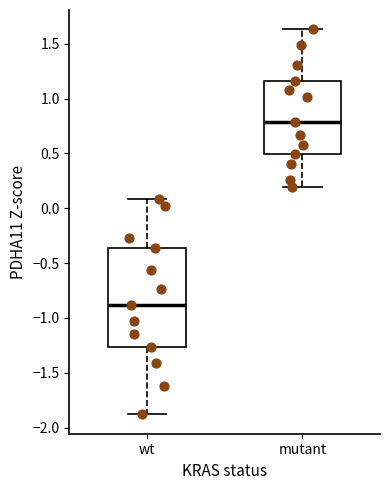

Reading left to right, transcribe this box plot: for each box, give where its median line is, the range the box spans, and where its two whiskers end, as read against the y-axis. The values are not printed on the chart, so give them approximately, as read against the axis.

wt: median -0.90, box -1.25 to -0.35, whiskers -1.90 to 0.10
mutant: median 0.80, box 0.50 to 1.15, whiskers 0.20 to 1.65